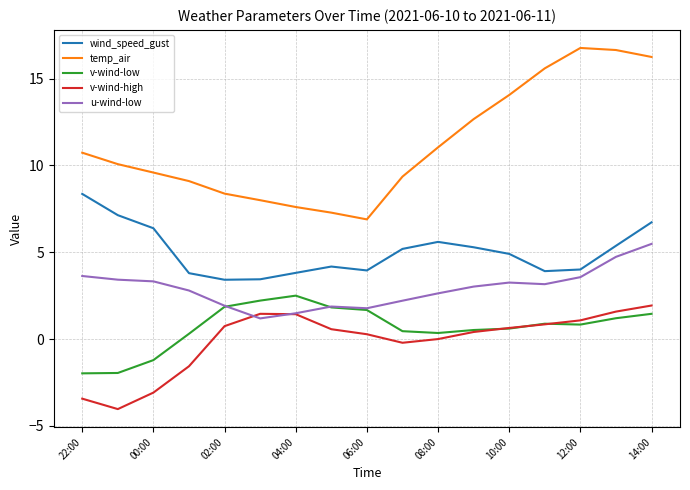

Which series has the widest spread of values?

temp_air